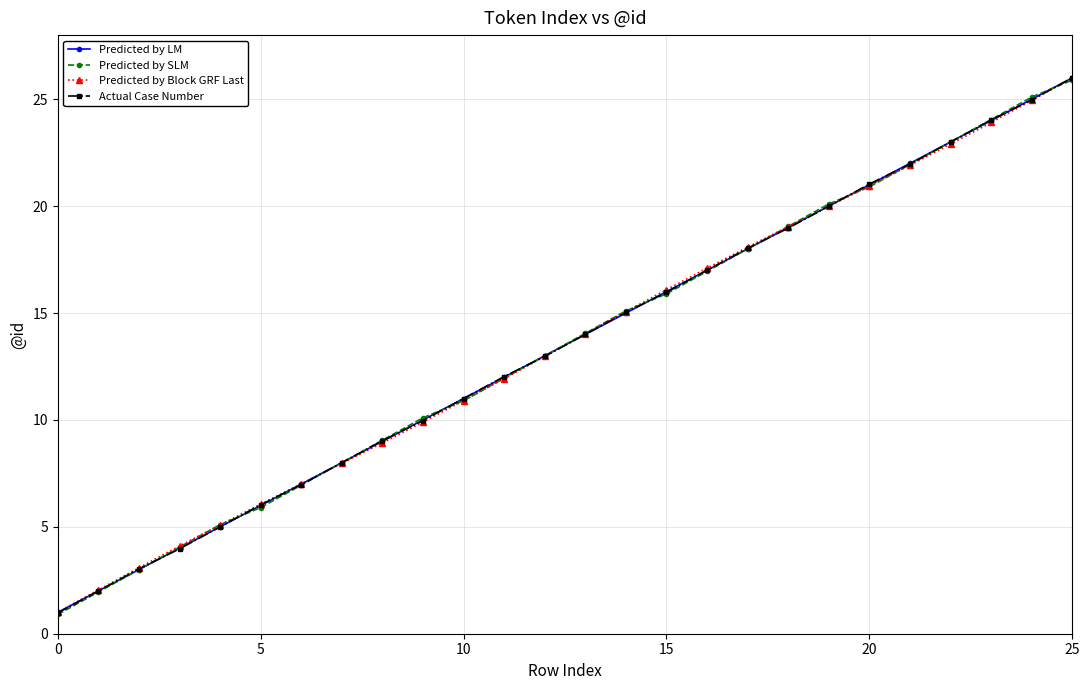

True or false: Predicted by Block GRF Last has more than 1 points higher than both neighbors.

False